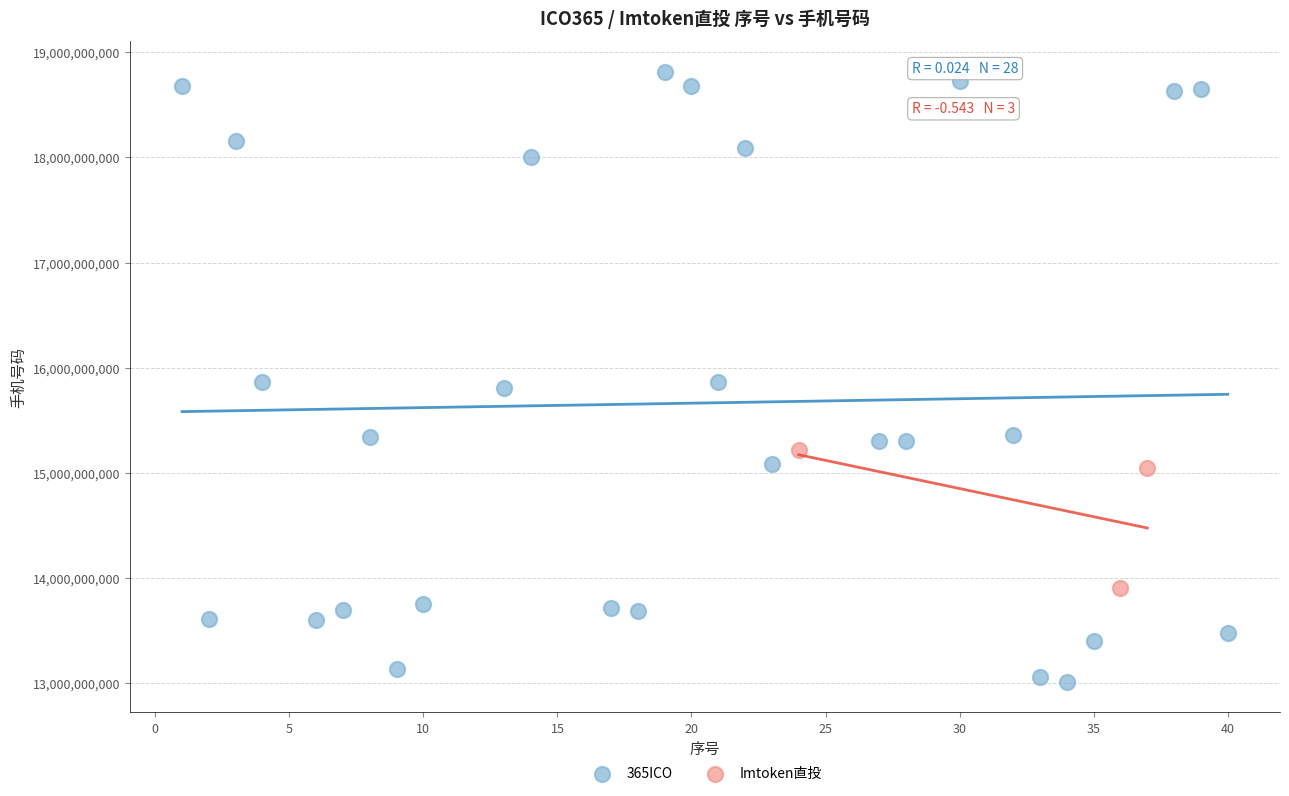

Which series contains the highest Y value?

365ICO